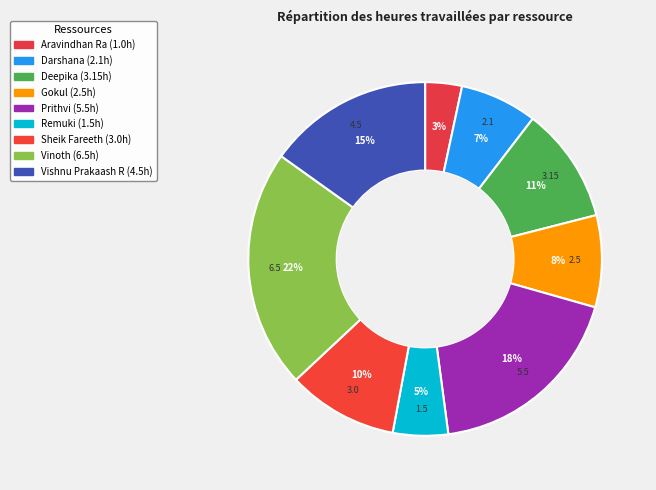

To the nearest percent, what is the combined percentage of Vinoth and Vishnu Prakaash R?

37%